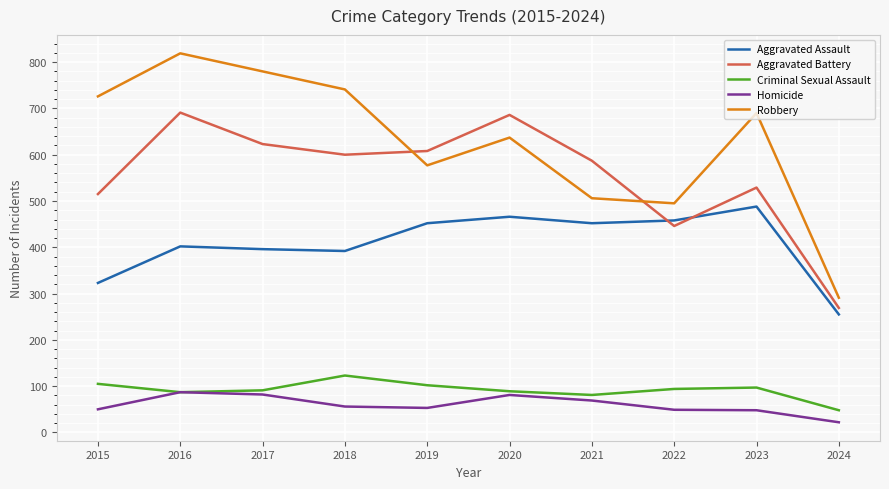

True or false: Homicide and Aggravated Battery cross at least once.

False